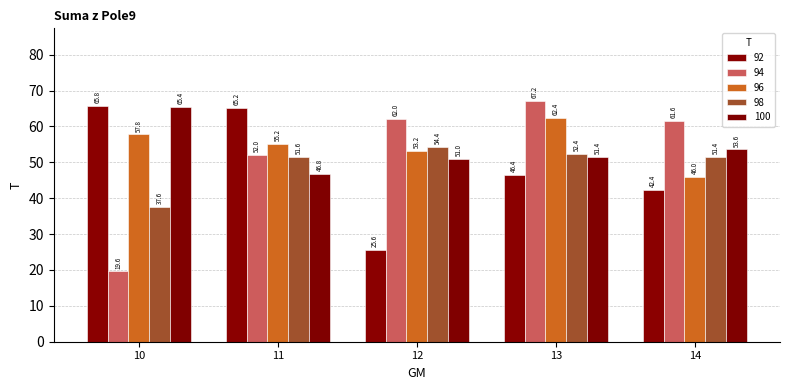

Which label corresponds to the smallest value in the chart?

10